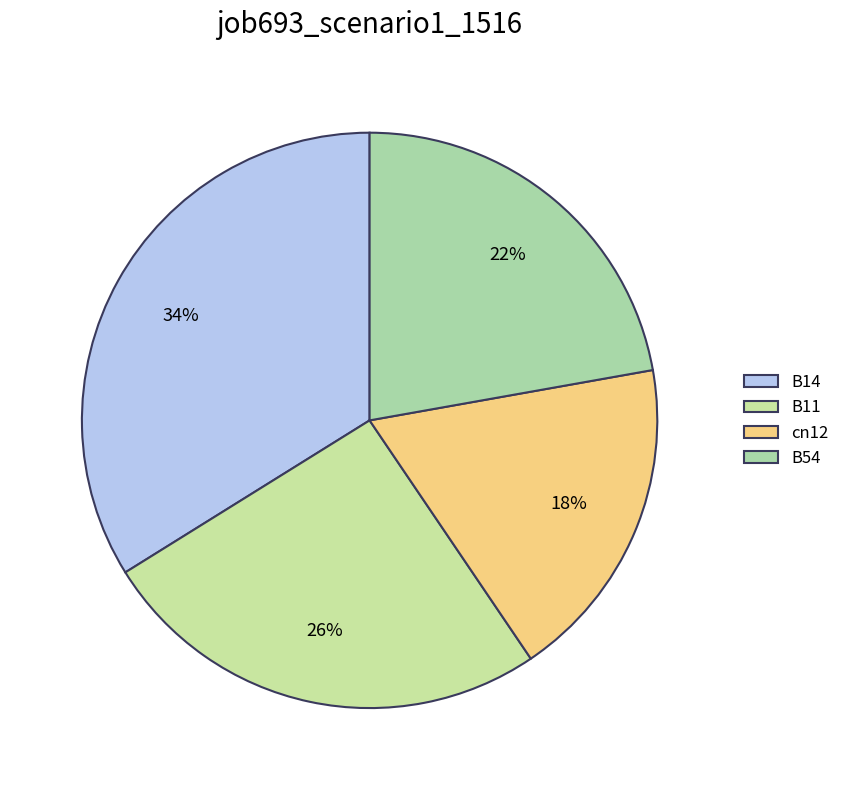

Rank the categories by value from highest to lowest.

B14, B11, B54, cn12